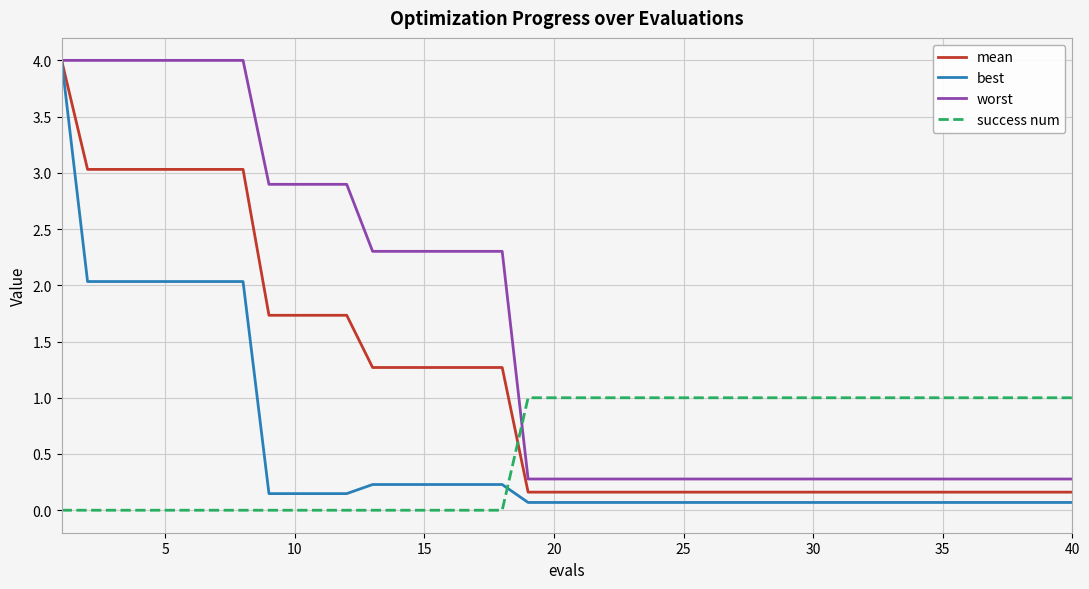

What are all the series names shown in the legend?

mean, best, worst, success num